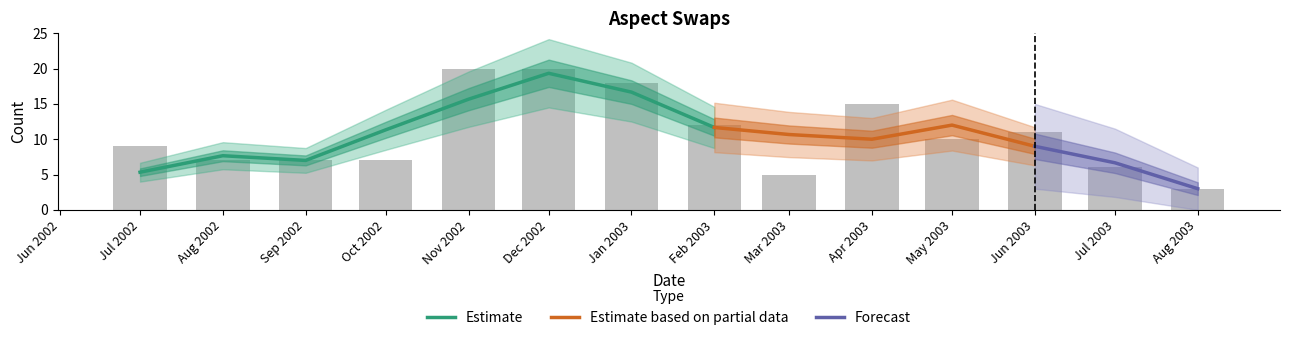

What is the difference between the values at Jul 2003 and Jul 2002?

3